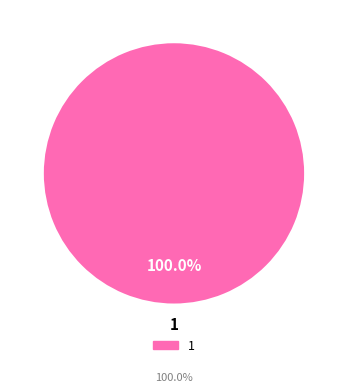

Is there a majority slice in this chart?

Yes